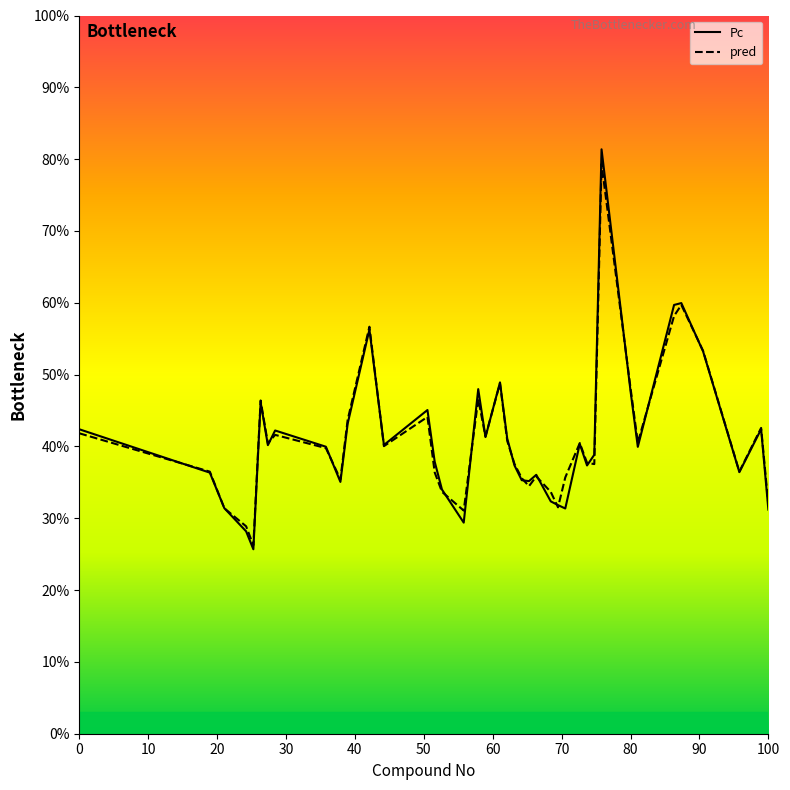

Which series has the widest spread of values?

Pc